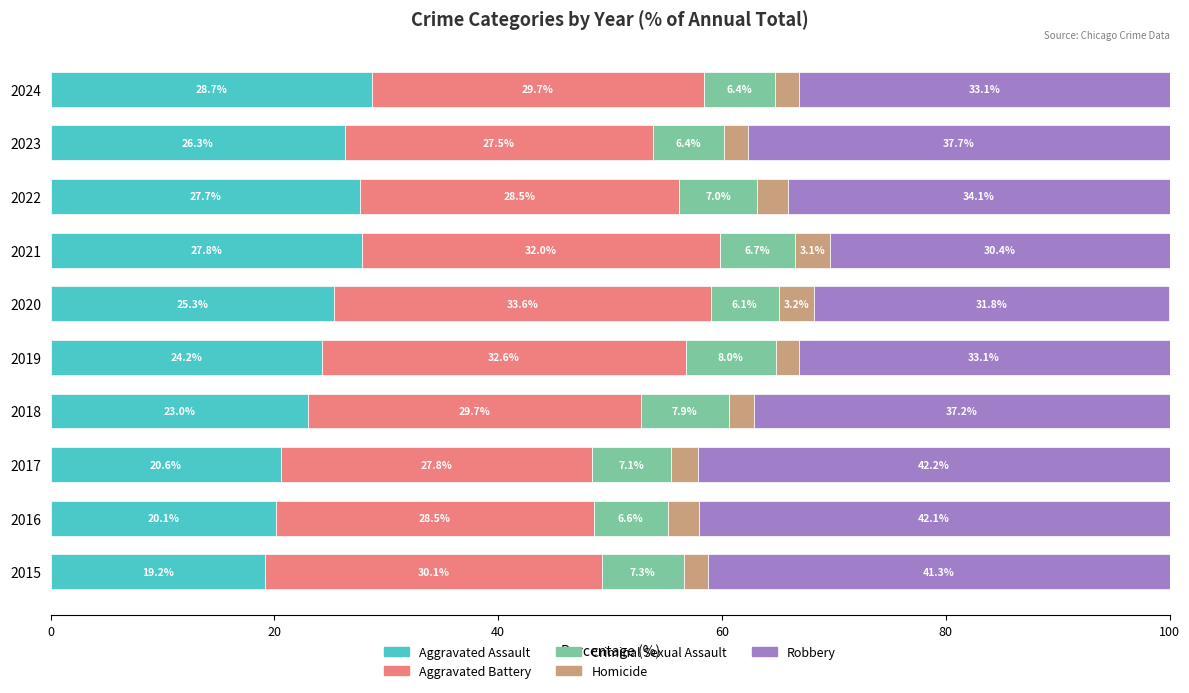

At which label does Aggravated Assault reach its peak?

2024